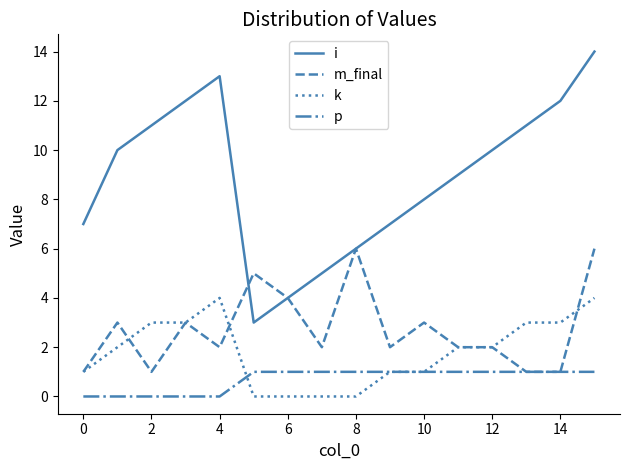

Which series has the largest total across all categories?

i